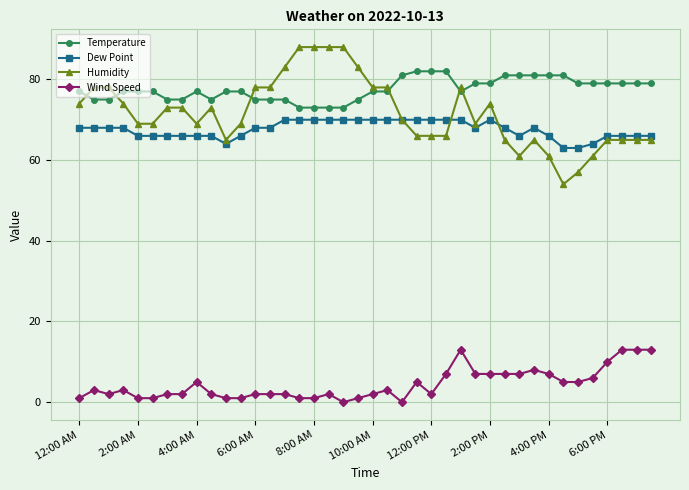

Rank the series by their maximum value, from lowest to highest.

Wind Speed, Dew Point, Temperature, Humidity